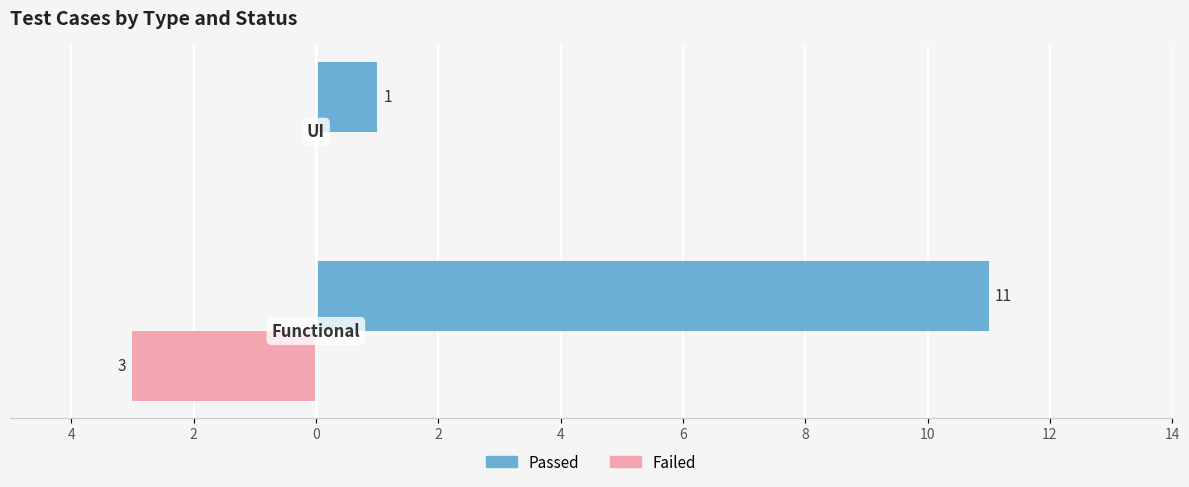

What are all the series names shown in the legend?

Passed, Failed